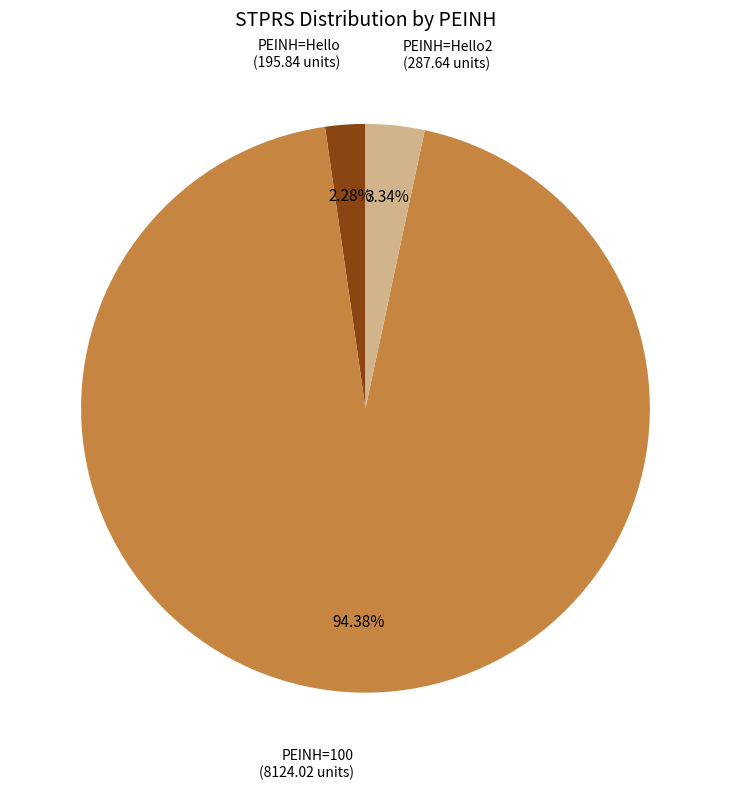

Is there a majority slice in this chart?

Yes